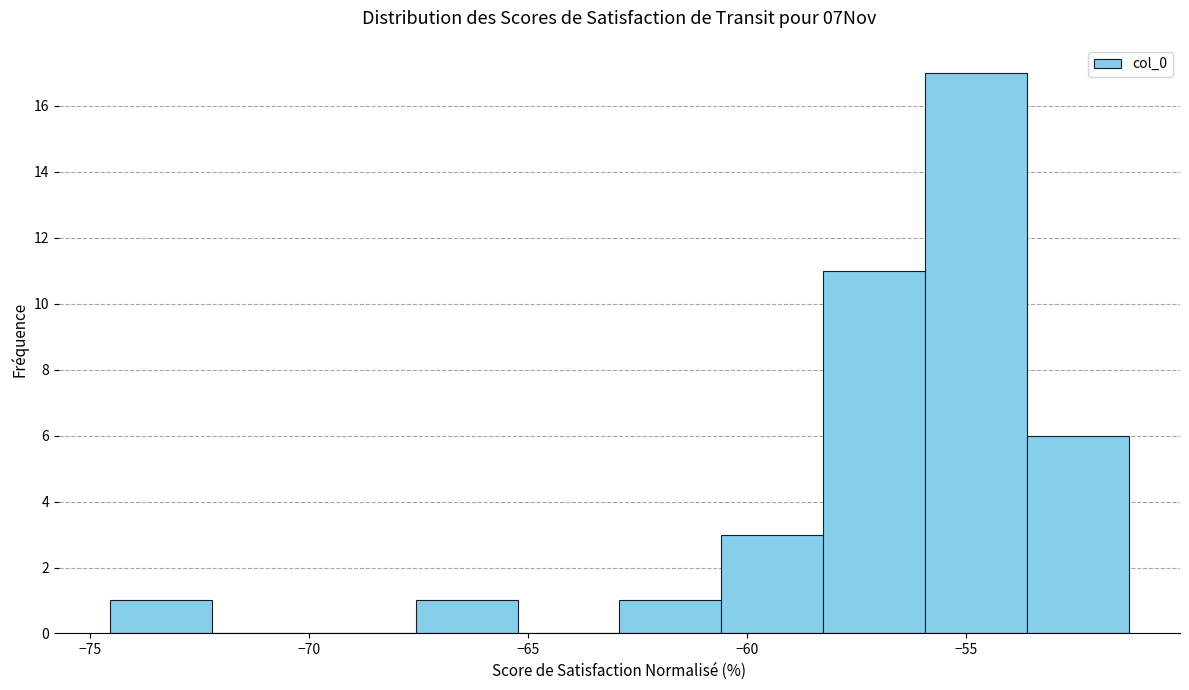

Reading left to right, list every bar in this chart as the range it spans on the x-axis followed by its height. Neither the bar edges nor the heights are printed on the chart, so give them approximately, as read against the axes.

-74.5 to -72.0: 1
-72.0 to -70.0: 0
-70.0 to -67.5: 0
-67.5 to -65.0: 1
-65.0 to -63.0: 0
-63.0 to -60.5: 1
-60.5 to -58.5: 3
-58.5 to -56.0: 11
-56.0 to -53.5: 17
-53.5 to -51.5: 6